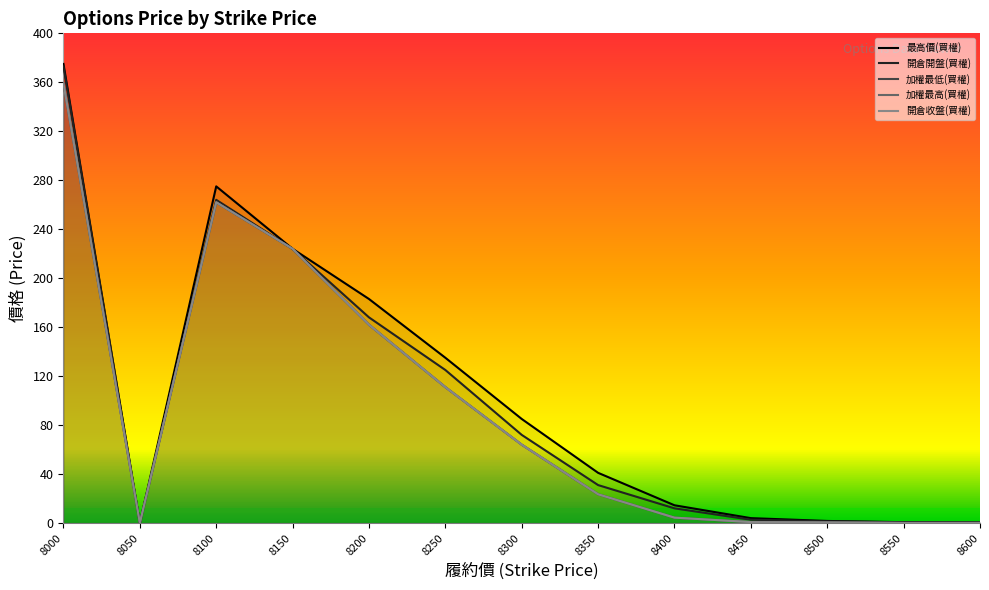

What is the total value across all series at 8000?

1825.0